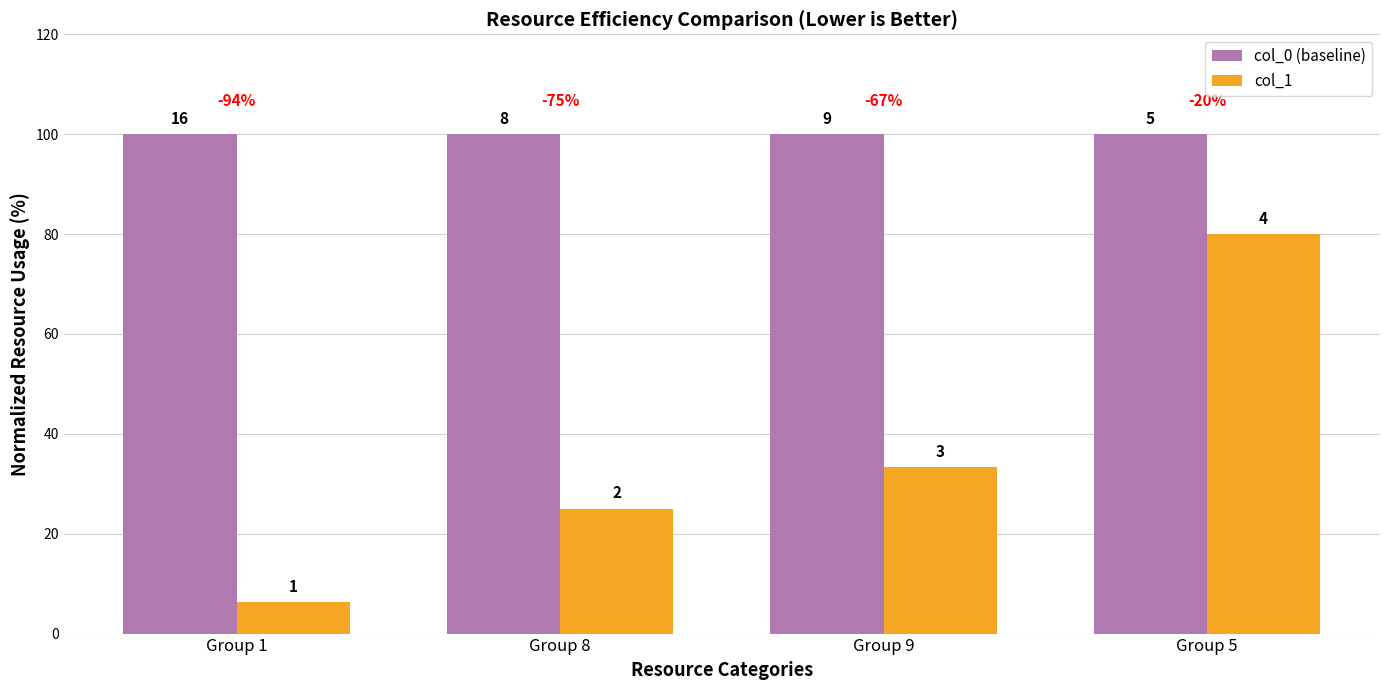

Rank the series by their maximum value, from highest to lowest.

col_0 (baseline), col_1